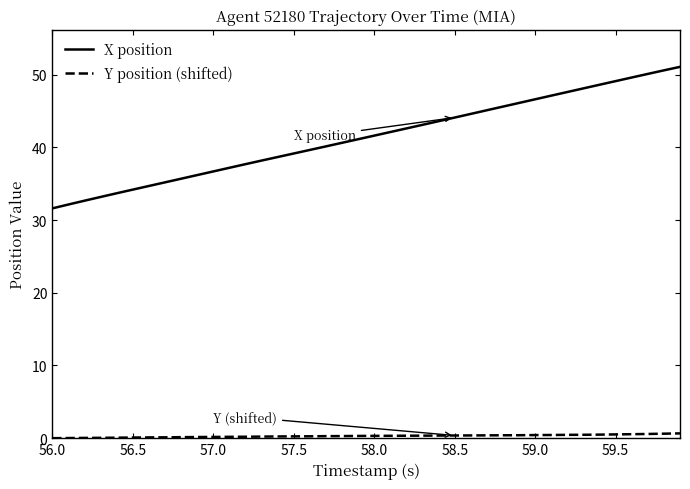

What is the minimum value for X position?

31.6